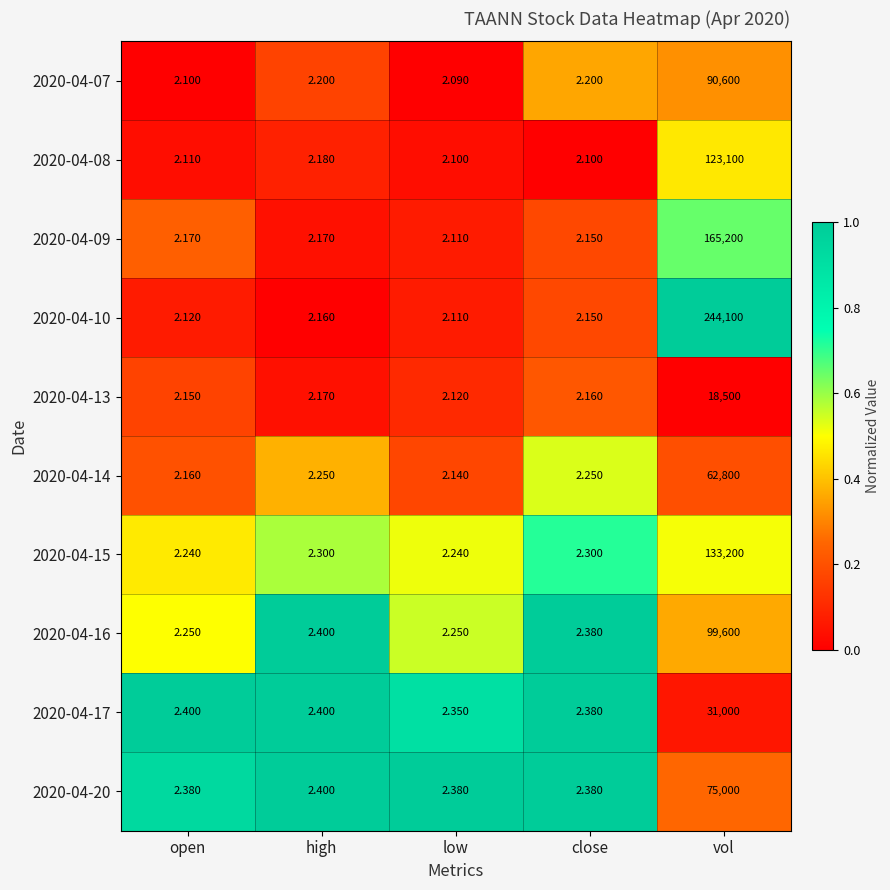

At which label is 2020-04-10 closest to 122051?

high